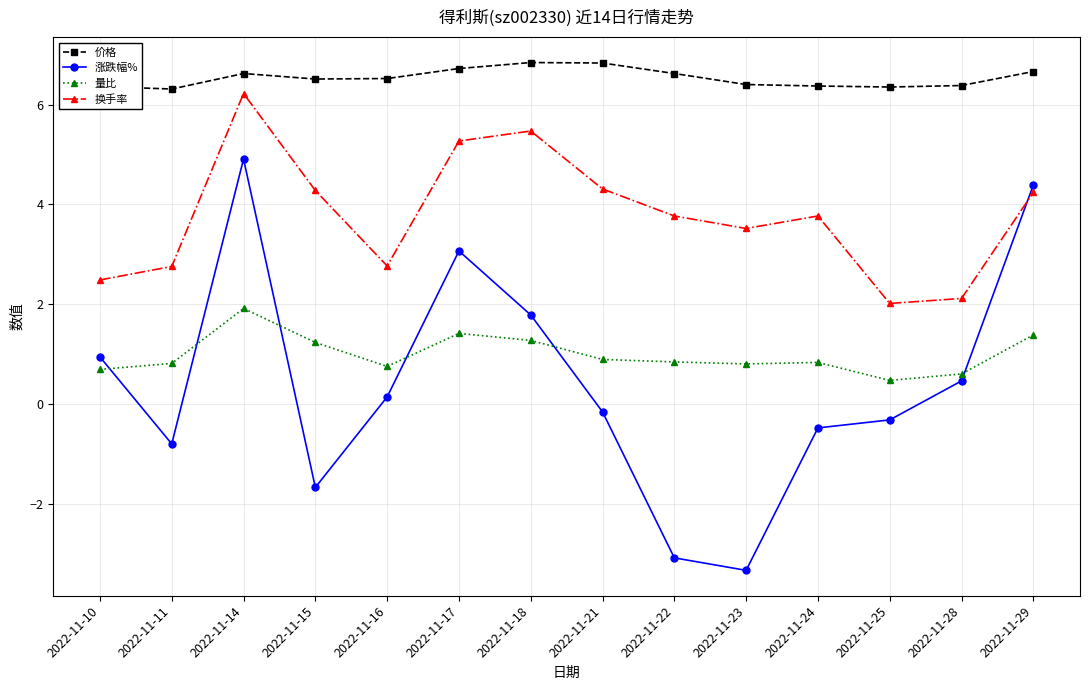

List the series in order of their peak value, lowest first.

量比, 涨跌幅%, 换手率, 价格